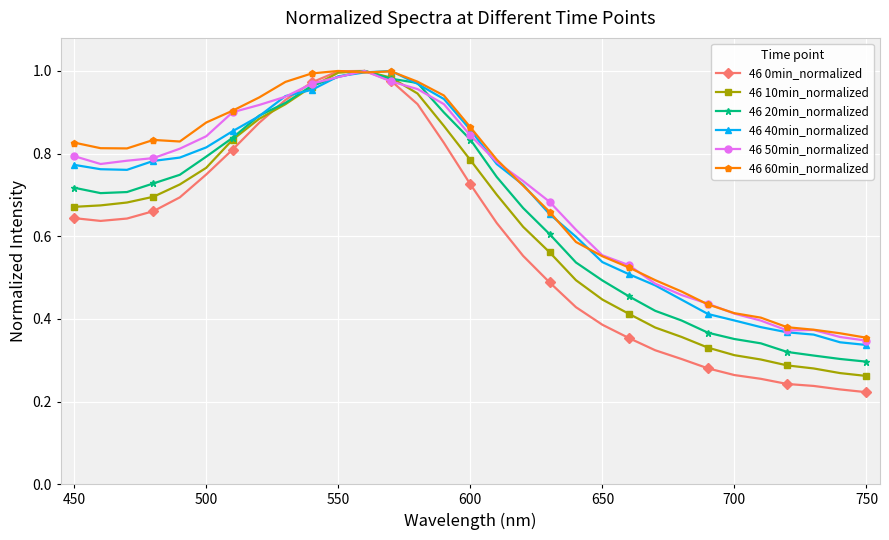

Which series has the largest range (max minus min)?

46 0min_normalized